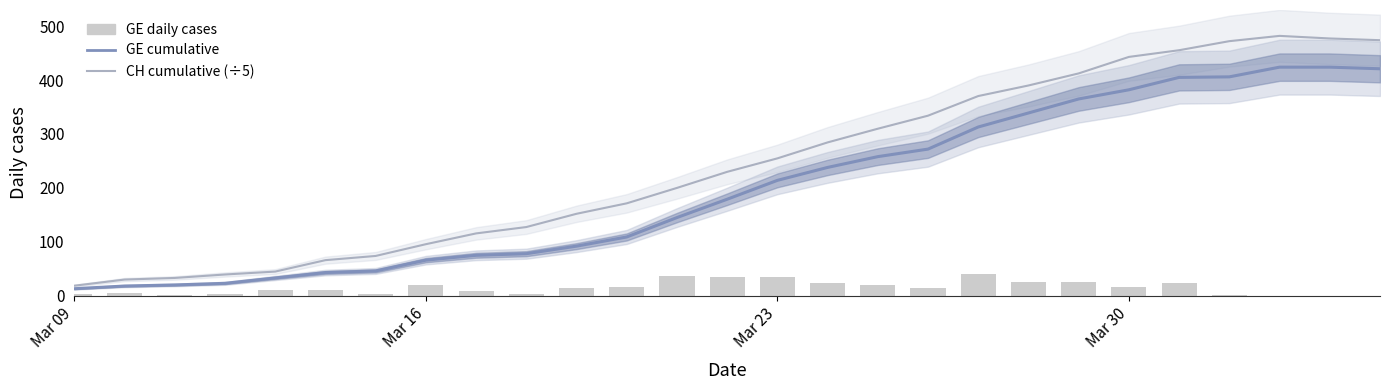

What is the total value across all series at Mar 30?

842.0